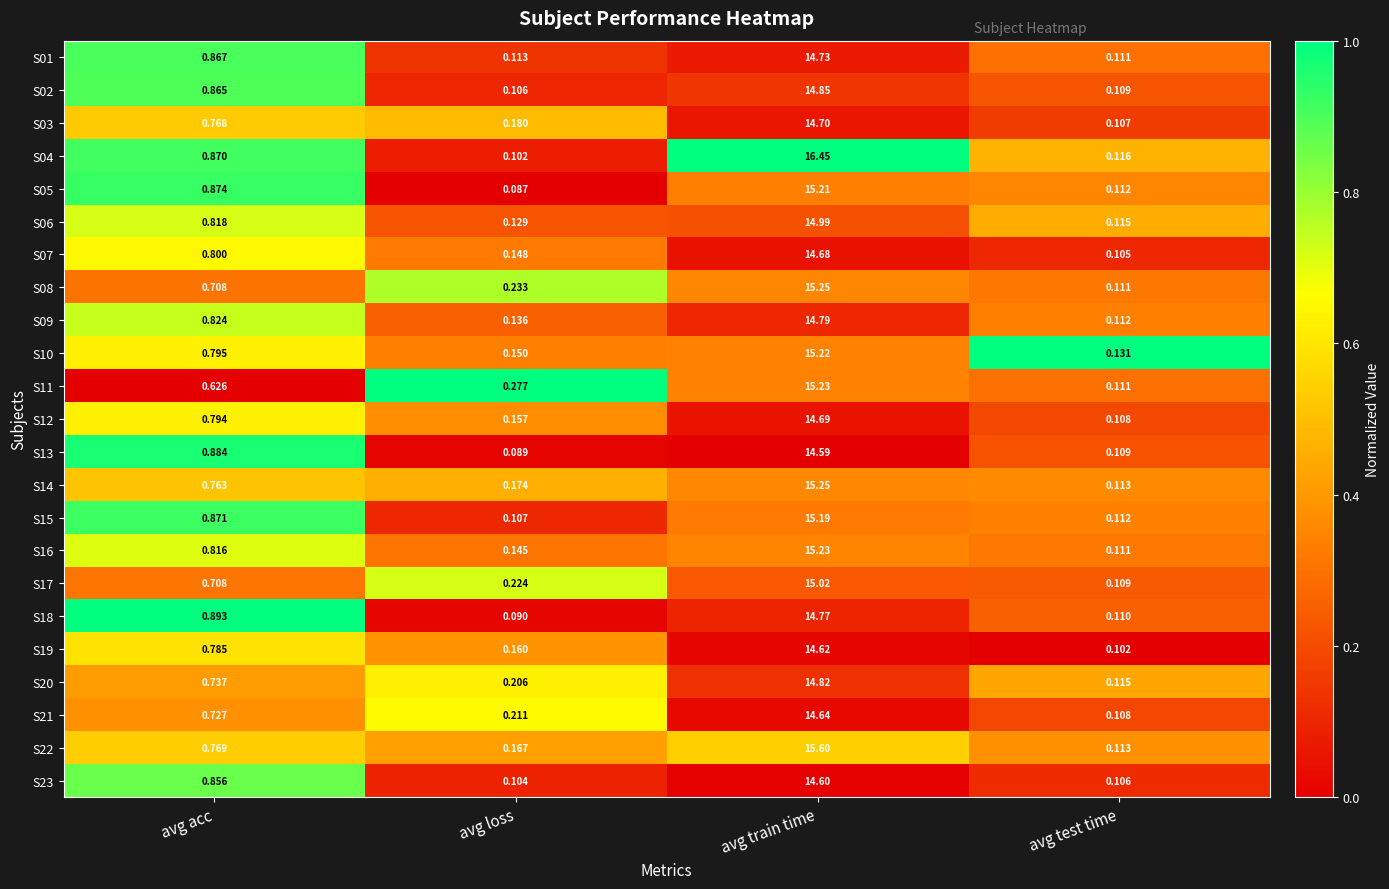

List the labels in order of S05 value, smallest first.

avg loss, avg test time, avg acc, avg train time